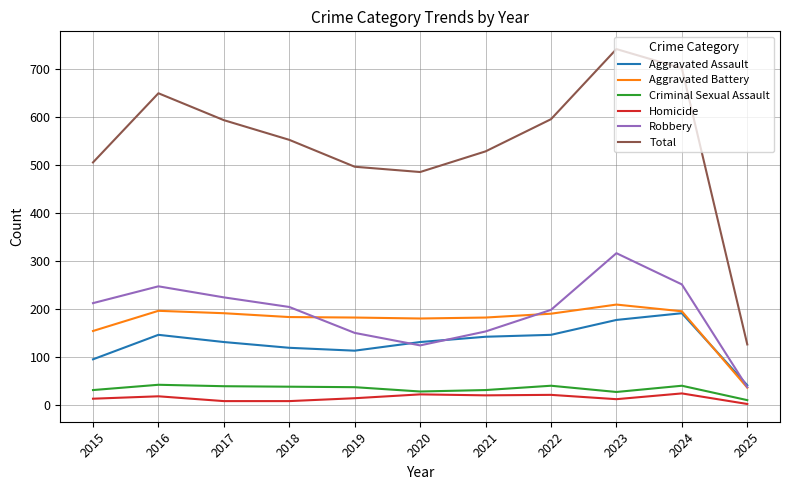

True or false: Total and Robbery intersect in this chart.

False